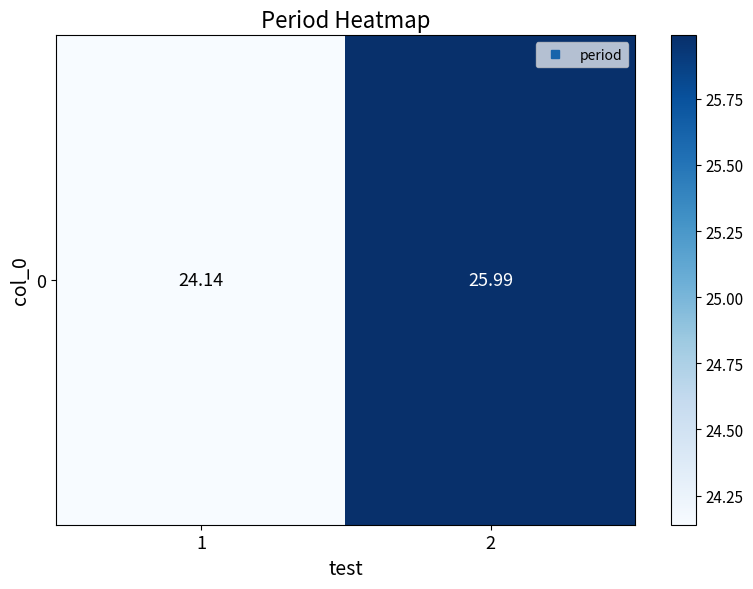

How many categories are shown in the chart?

2